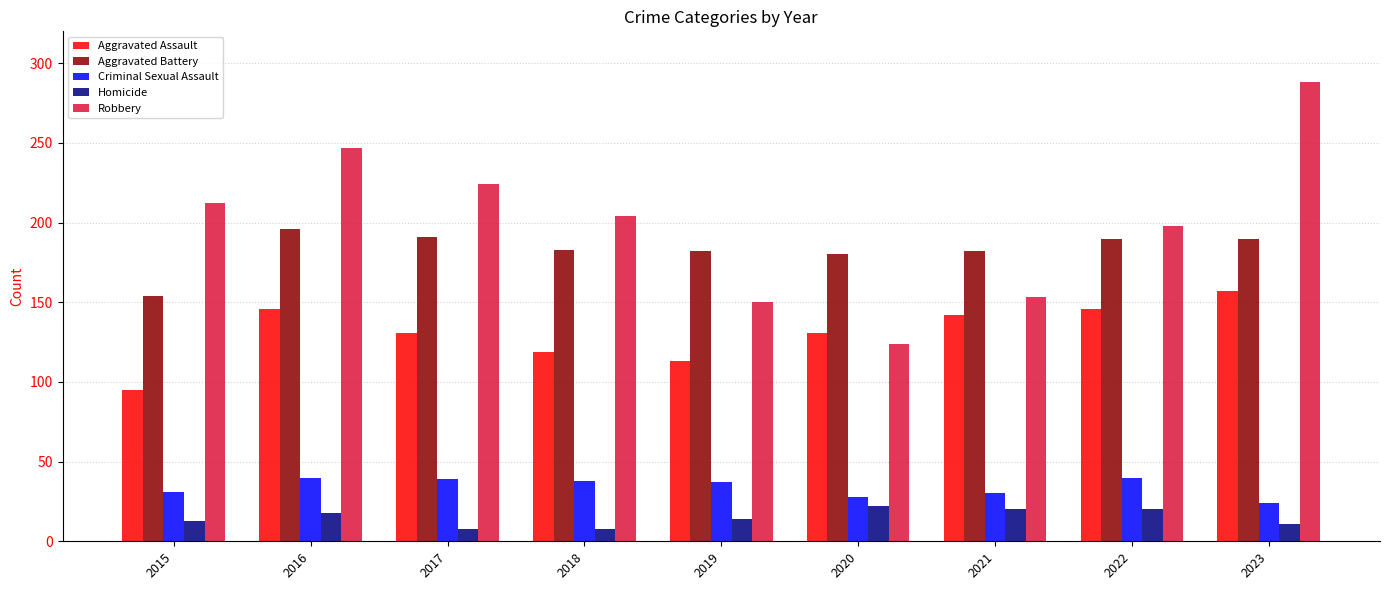

What is the difference between the maximum and second lowest values in the Criminal Sexual Assault series?

12